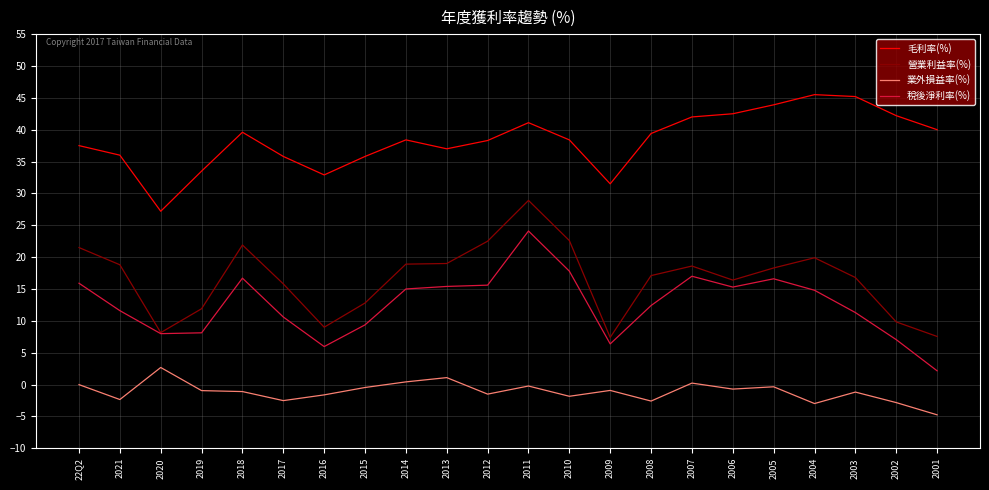

Where is the first local maximum for 毛利率(%)?

2018